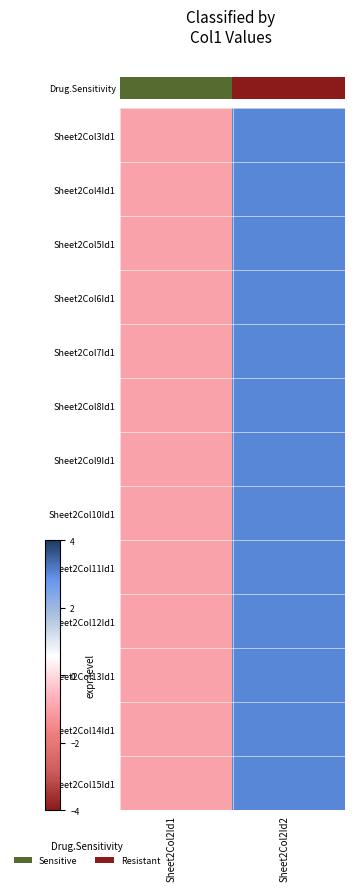

Rank the series by their maximum value, from lowest to highest.

Drug.Sensitivity, Sheet2Col4Id1, Sheet2Col5Id1, Sheet2Col6Id1, Sheet2Col7Id1, Sheet2Col8Id1, Sheet2Col9Id1, Sheet2Col10Id1, Sheet2Col11Id1, Sheet2Col12Id1, Sheet2Col13Id1, Sheet2Col14Id1, Sheet2Col15Id1